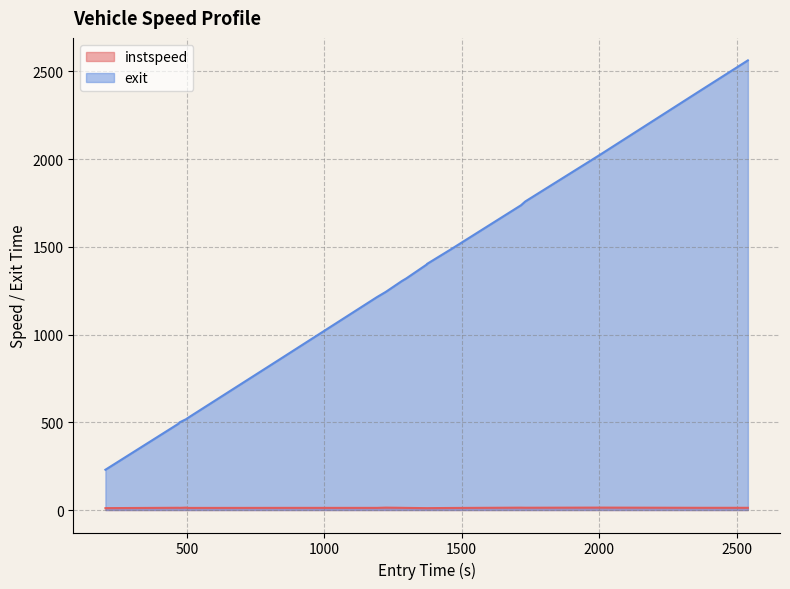

What is the smallest value displayed?

10.4